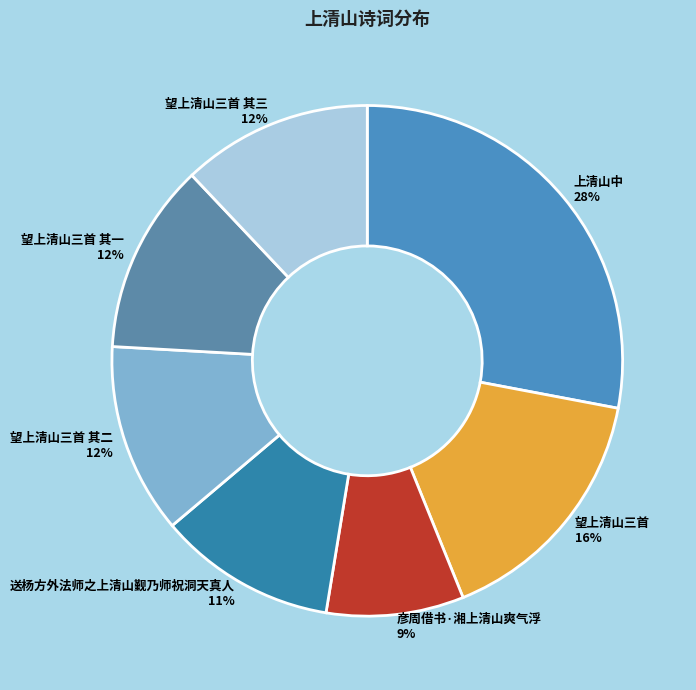

Which category has the smallest portion of the pie?

彦周借书·湘上清山爽气浮